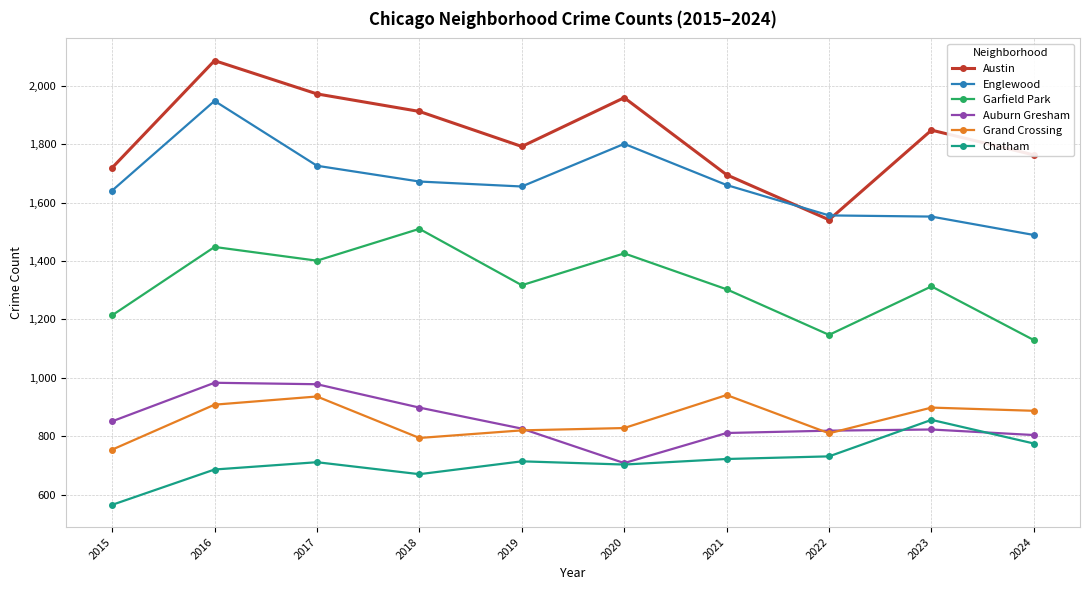

Where is the first local maximum for Garfield Park?

2016